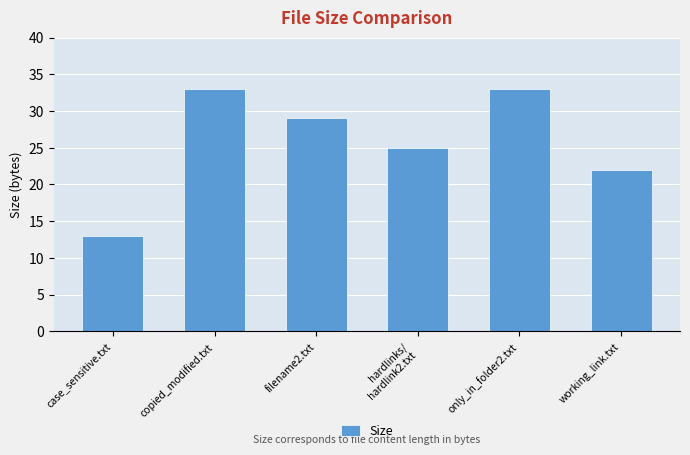

Where is the data nearest to the value 23?

working_link.txt